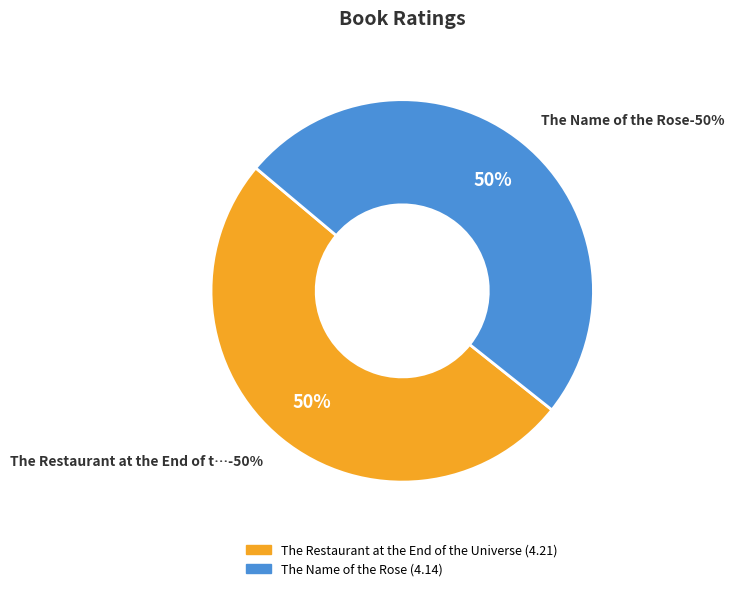

Does The Name of the Rose represent more than half of the total?

No